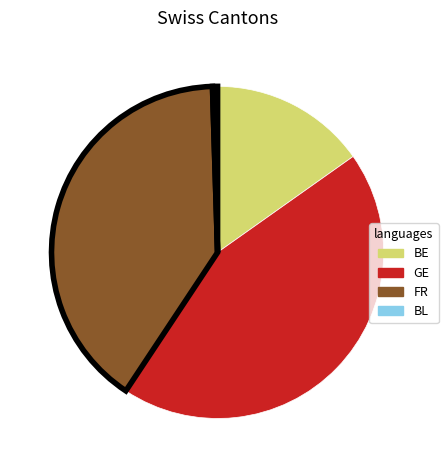

How many slices are in this pie chart?

4